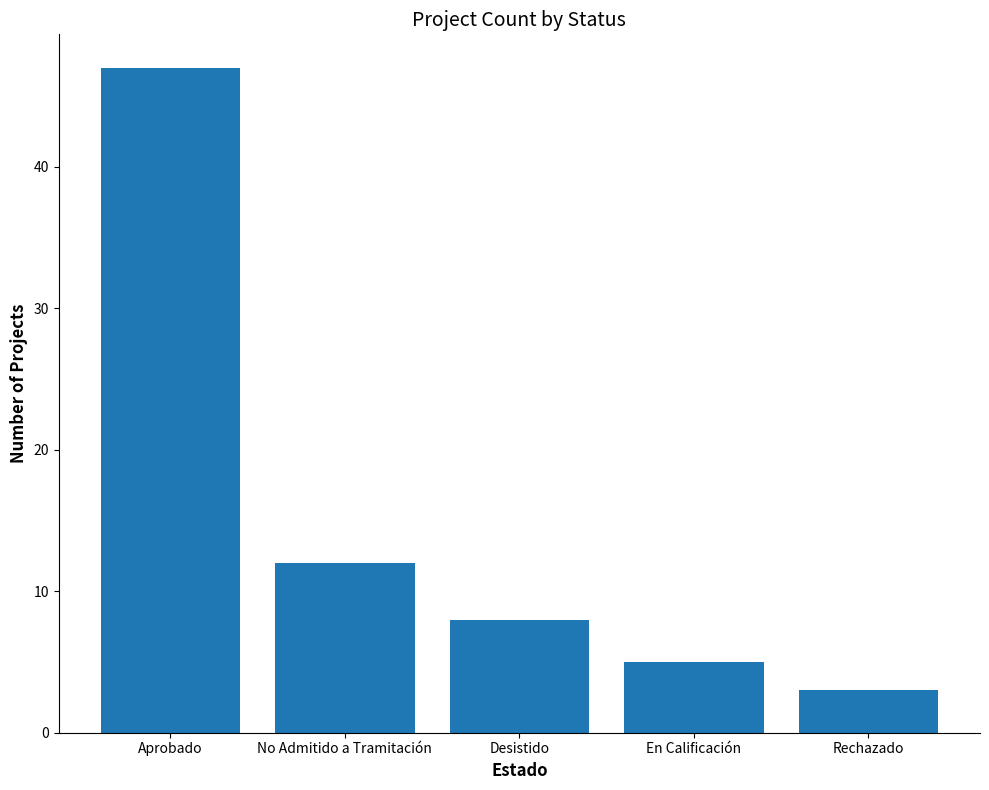

What is the difference between the maximum and minimum values?

44